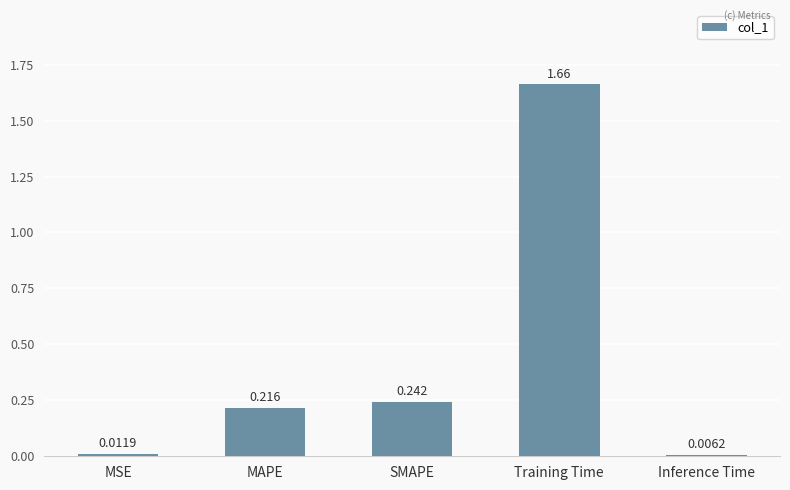

Which has a higher value, Training Time or MAPE?

Training Time